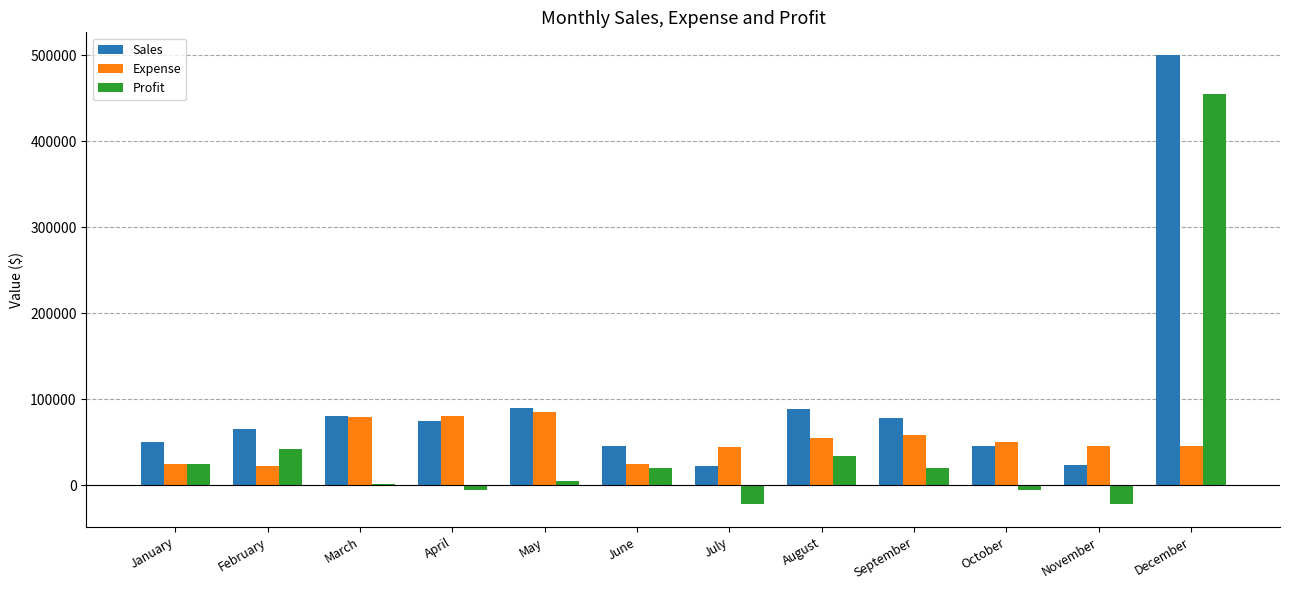

Is the value of Expense at March greater than the value of Profit at April?

Yes